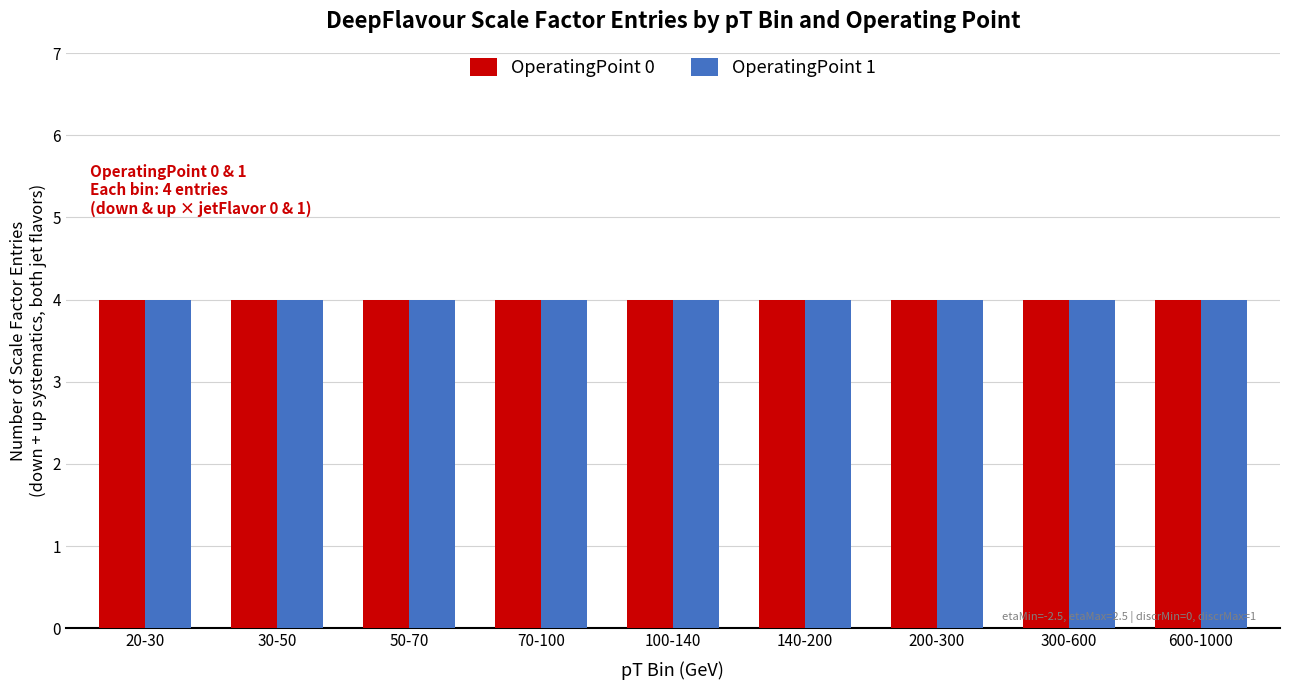

What is the difference between the ptMax values at down_30-50 and up_600-1000?

950